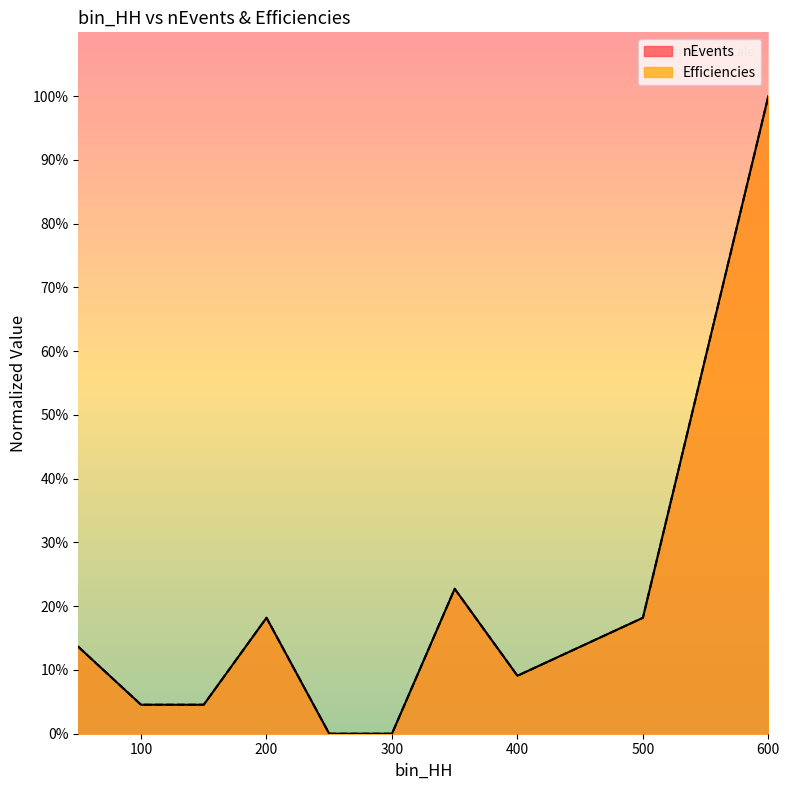

How many categories are shown in the chart?

10